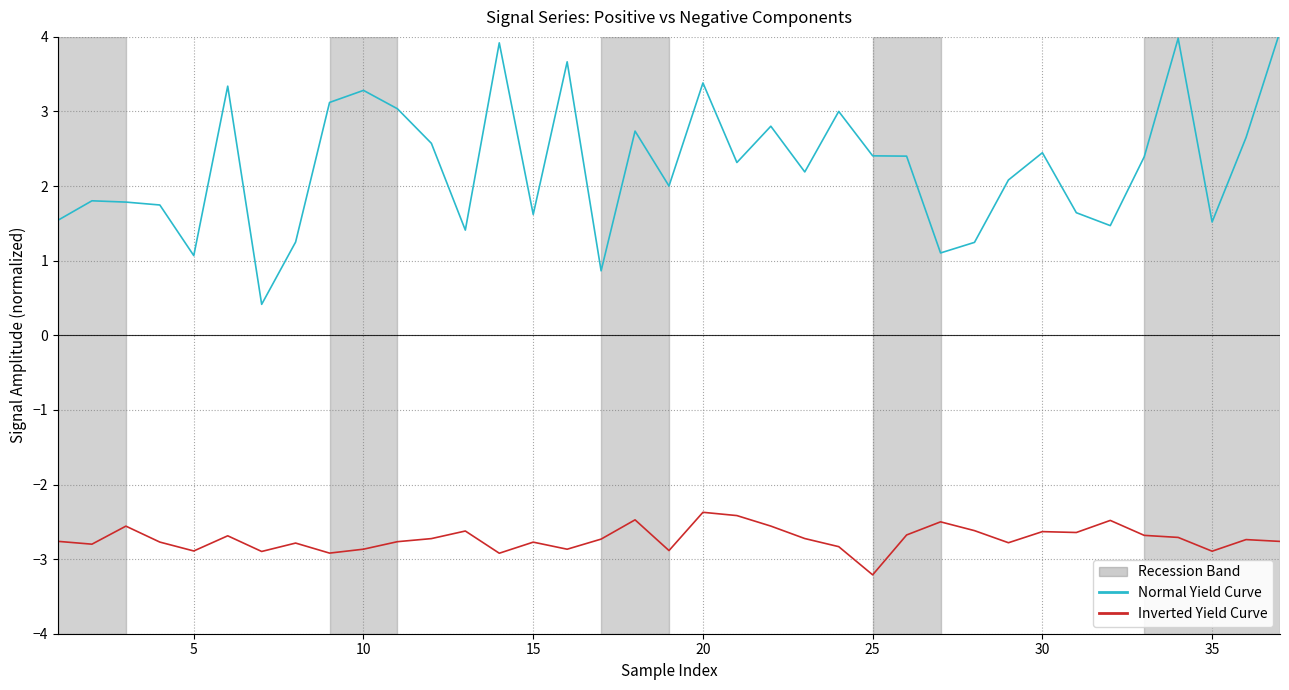

True or false: Normal Yield Curve and Inverted Yield Curve cross at least once.

False